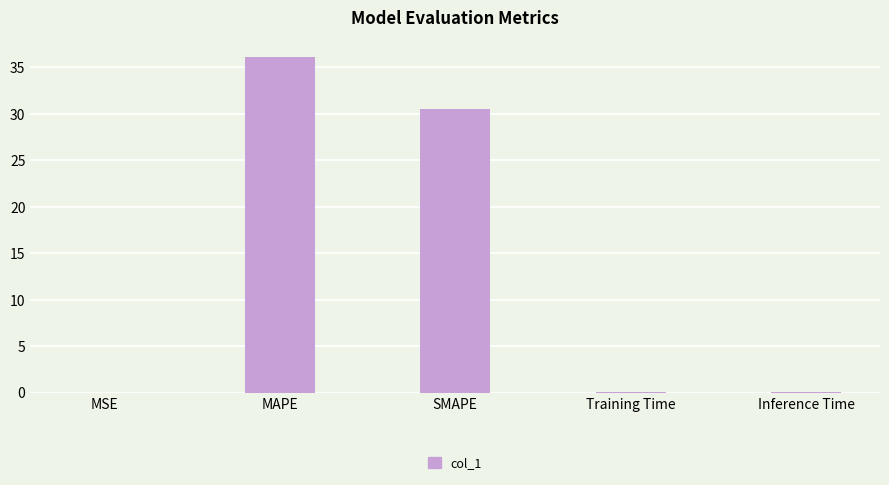

What is the average value?

13.4